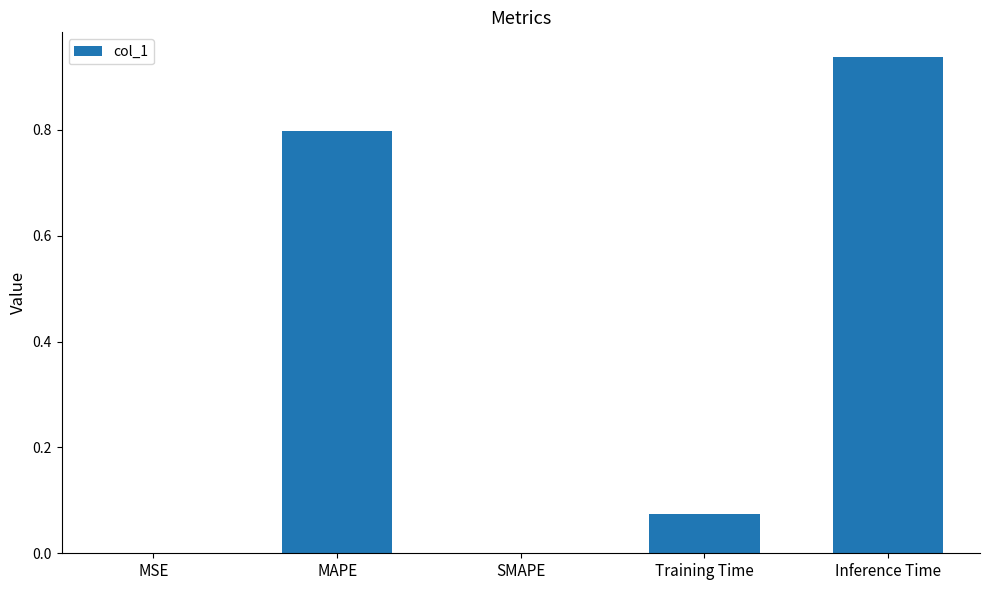

What is the sum of all values?

1.8